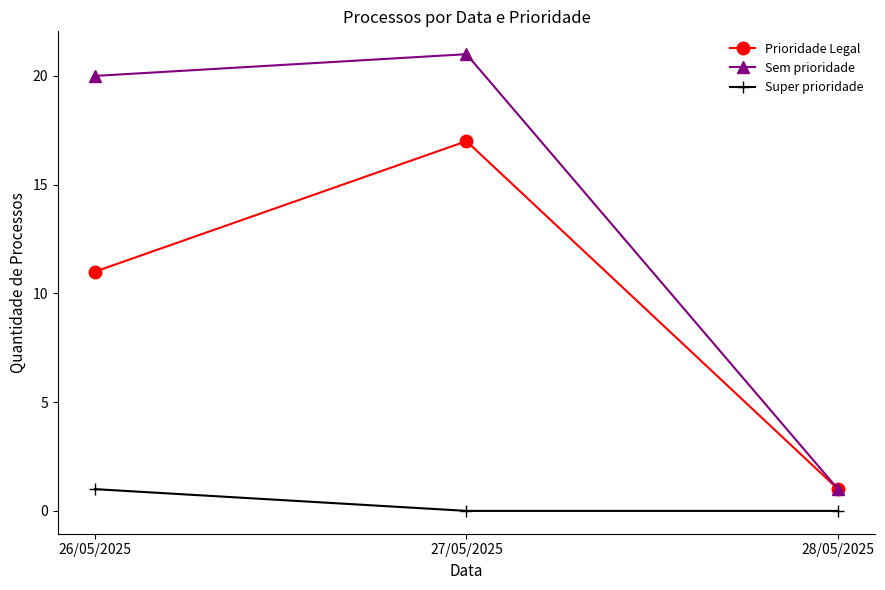

How many lines are shown in the chart?

3